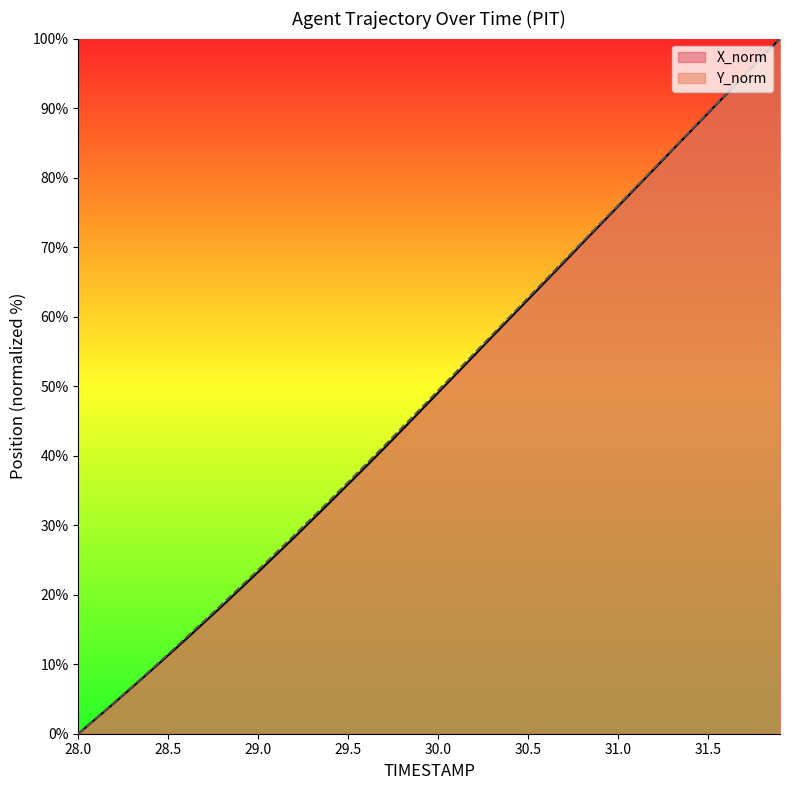

What is the greatest value displayed?

100.0